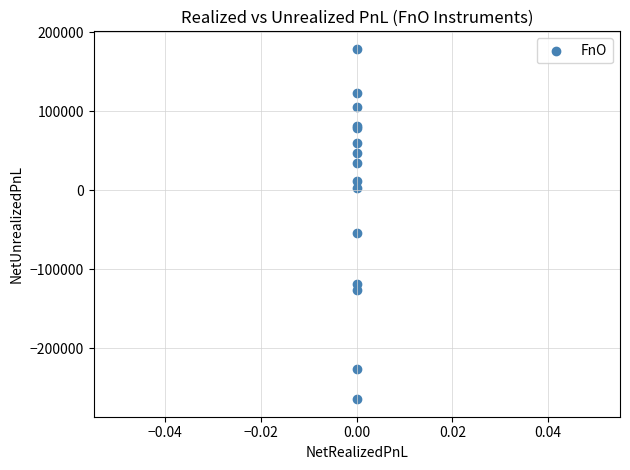

What Y value in the scatter plot is closest to -42601?

-54481.7